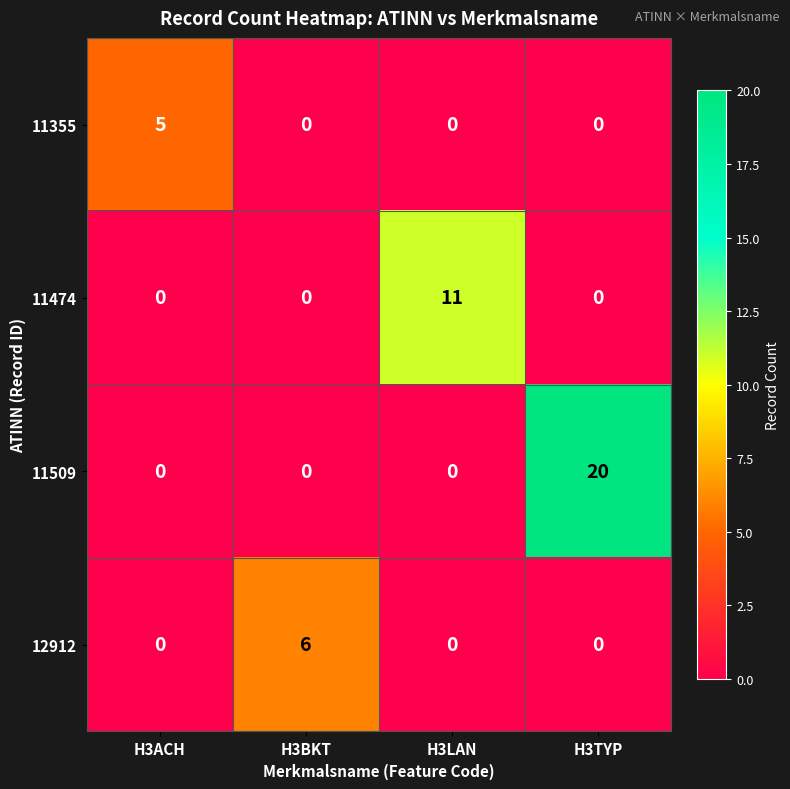

What is the difference between the highest and lowest values at H3TYP?

20